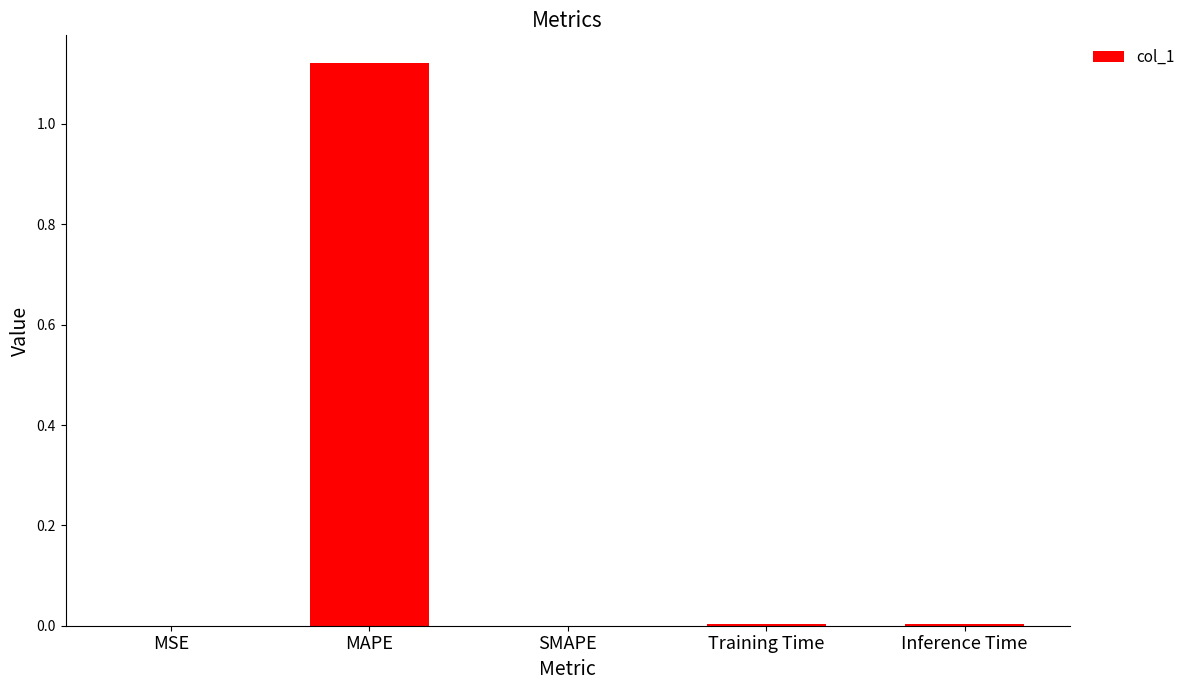

Is it true that the value at Inference Time is 0.0?

True